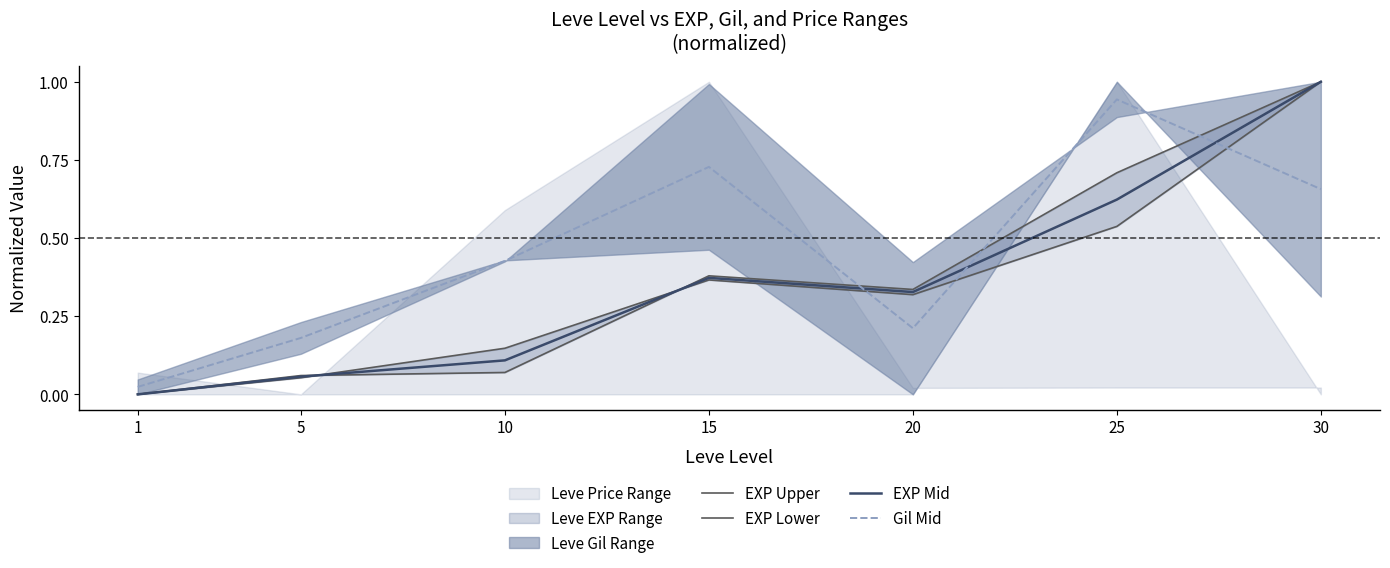

Which category has the highest value in the Gil Mid series?

25